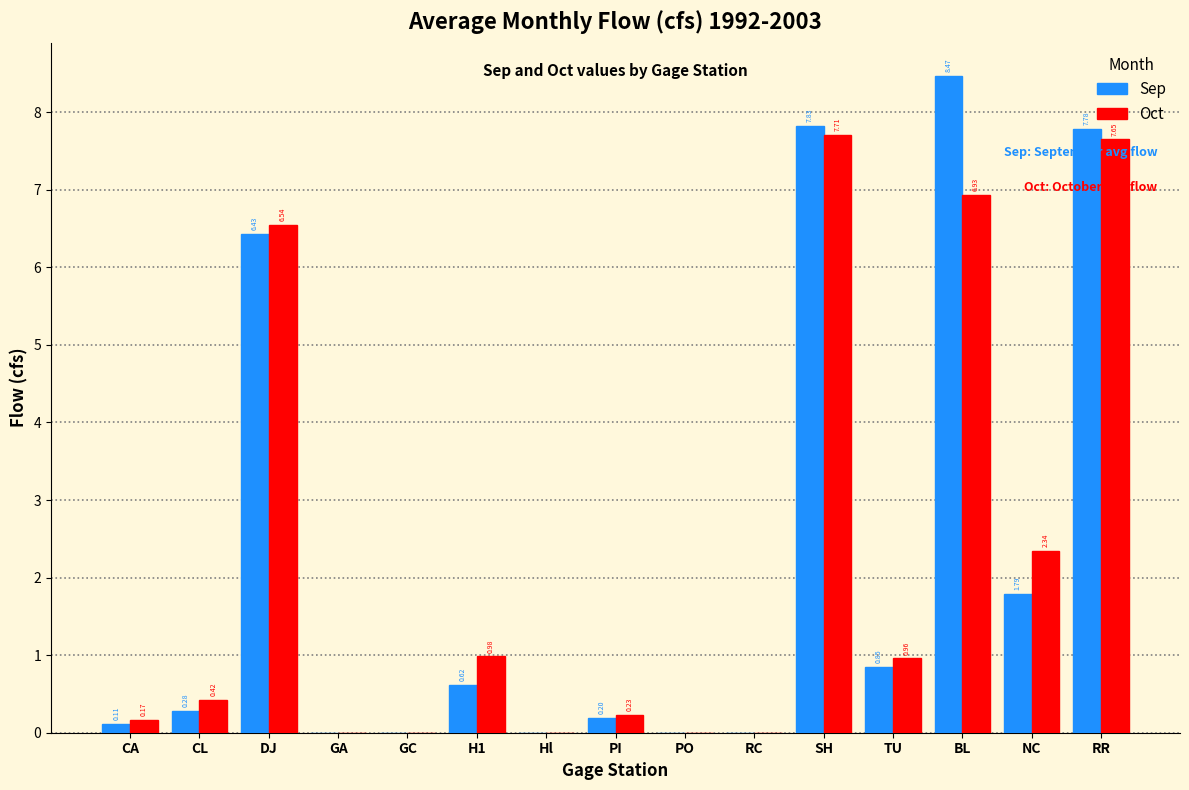

At which category is the sum across all series the highest?

SH